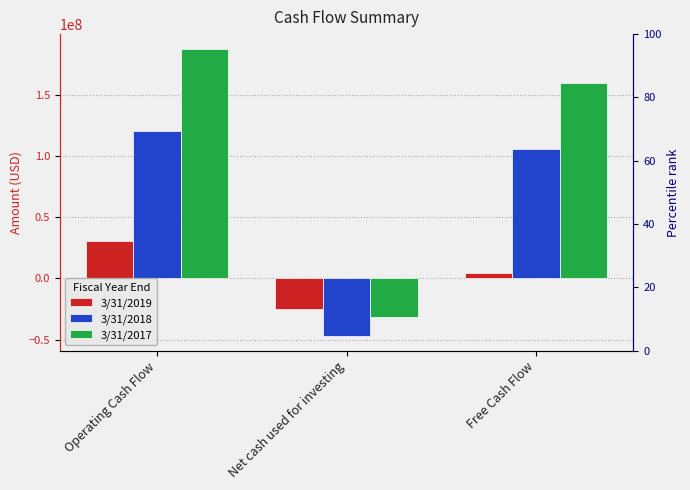

Which series has the largest total across all categories?

3/31/2017